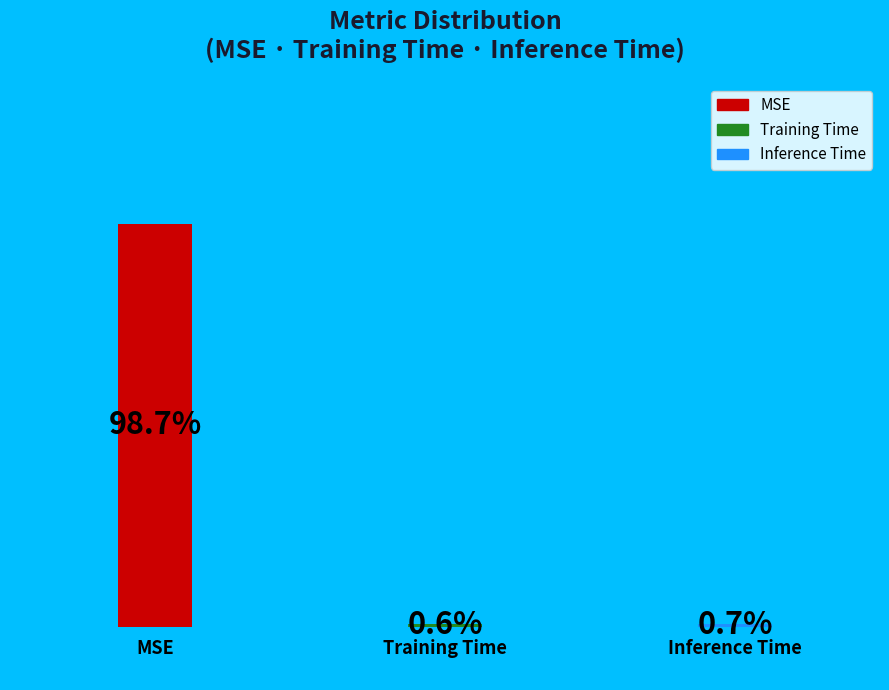

To the nearest percent, what is the average slice percentage?

33%